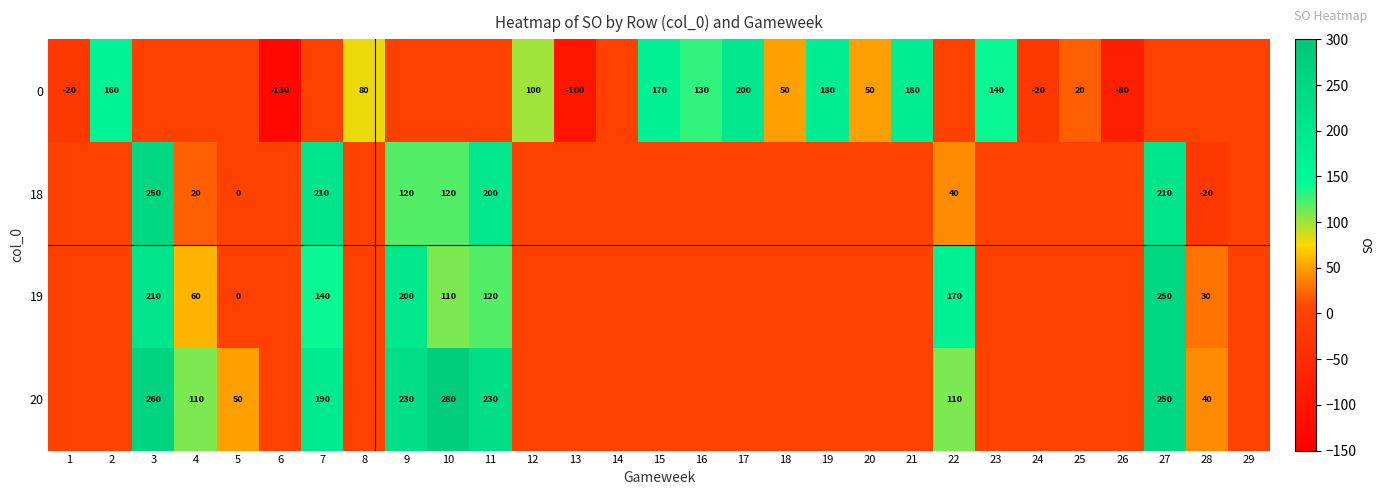

Count the number of categories in the chart.

29